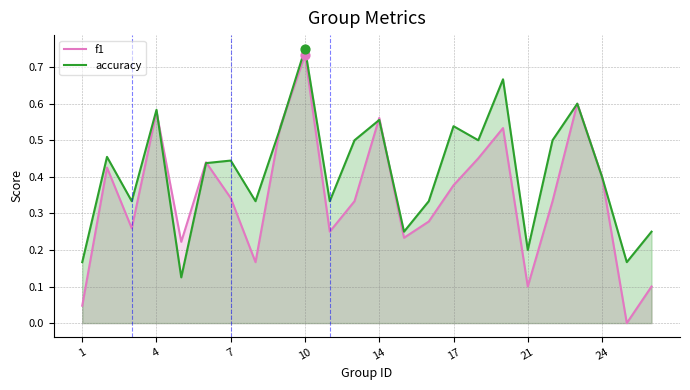

At which category is the sum across all series the highest?

10